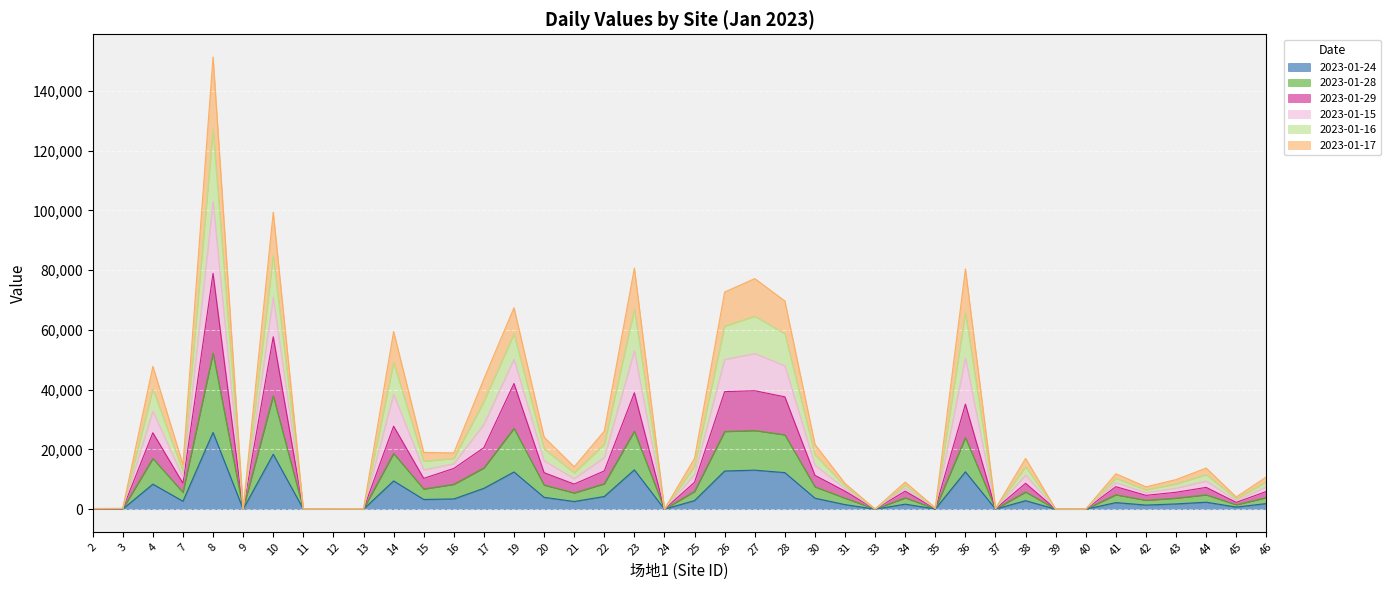

How many lines are shown in the chart?

6